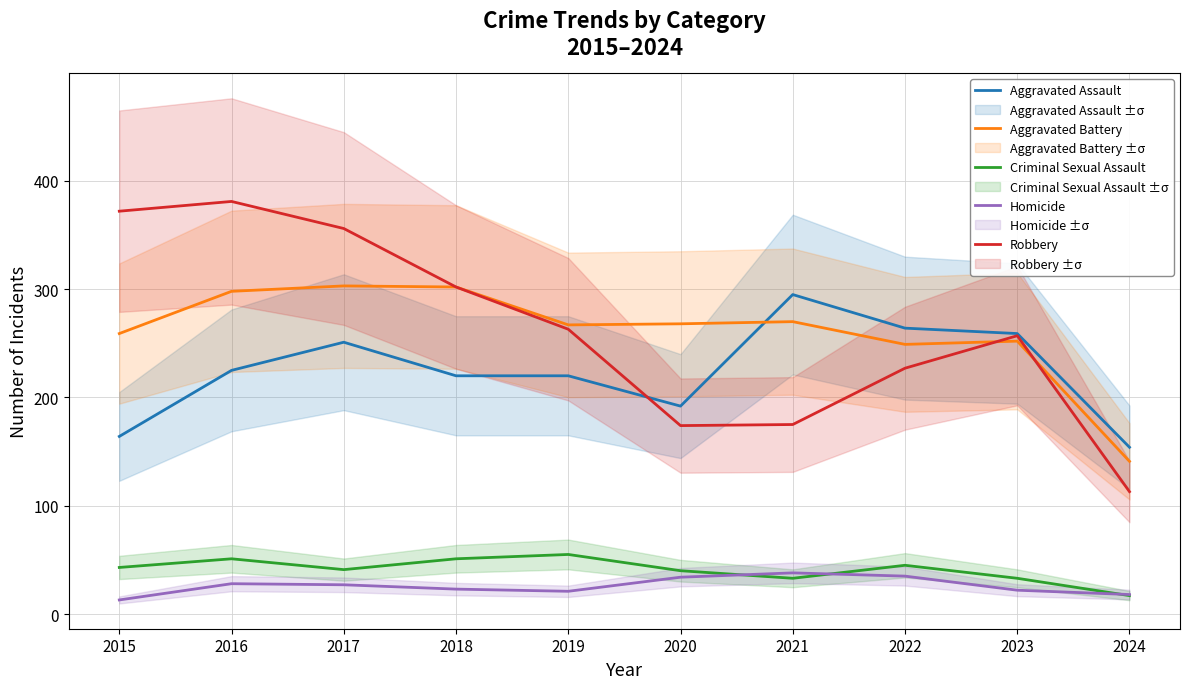

True or false: Homicide and Aggravated Assault cross at least once.

False